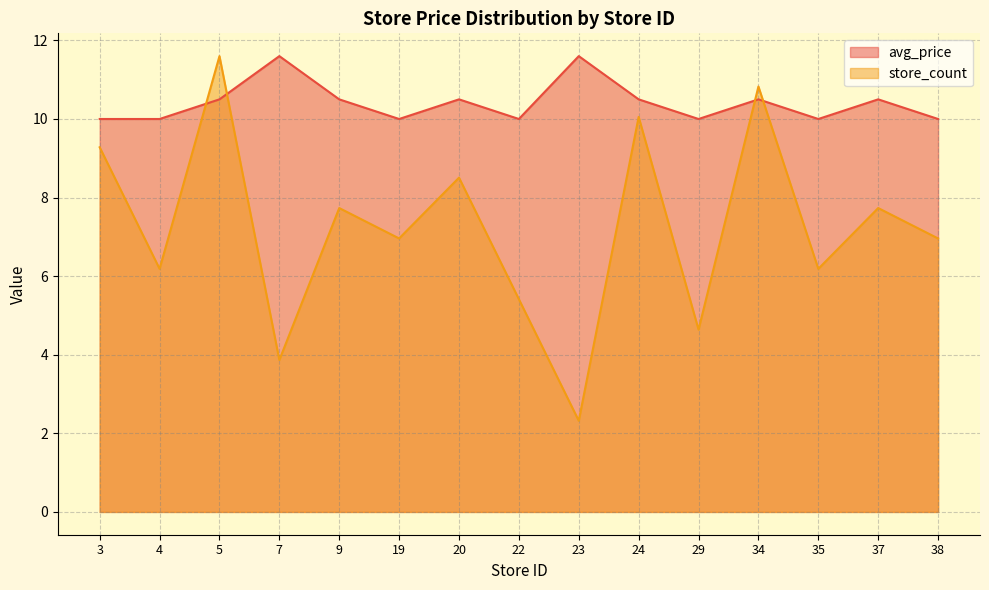

Reading left to right, what are all the values shown in this chart?

avg_price: 3=10.0	4=10.0	5=10.5	7=11.6	9=10.5	19=10.0	20=10.5	22=10.0	23=11.6	24=10.5	29=10.0	34=10.5	35=10.0	37=10.5	38=10.0
store_count: 3=9.3	4=6.2	5=11.6	7=3.9	9=7.7	19=7.0	20=8.5	22=5.4	23=2.3	24=10.1	29=4.6	34=10.8	35=6.2	37=7.7	38=7.0